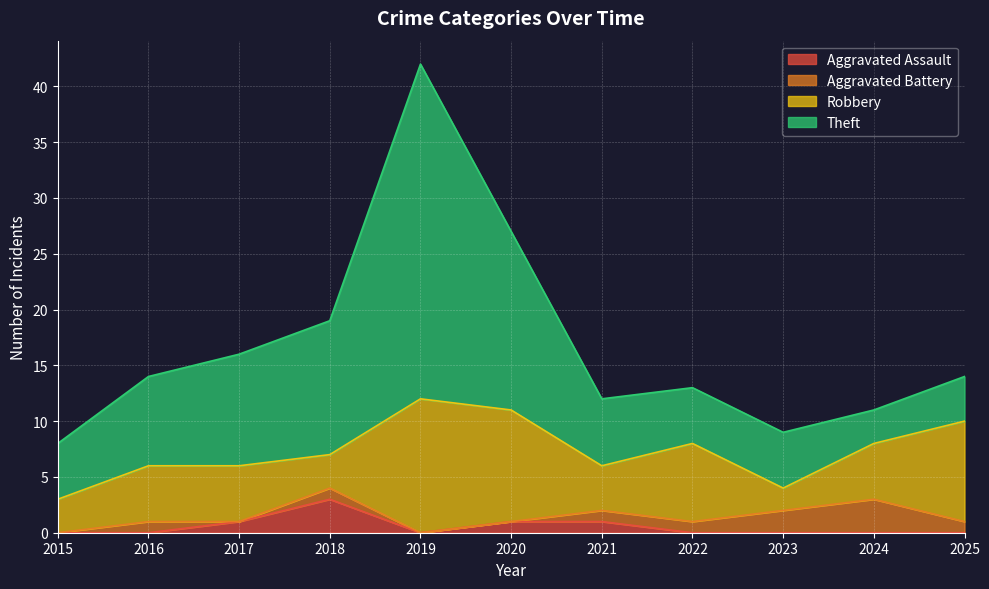

Where does the Robbery series first go above 5?

2019